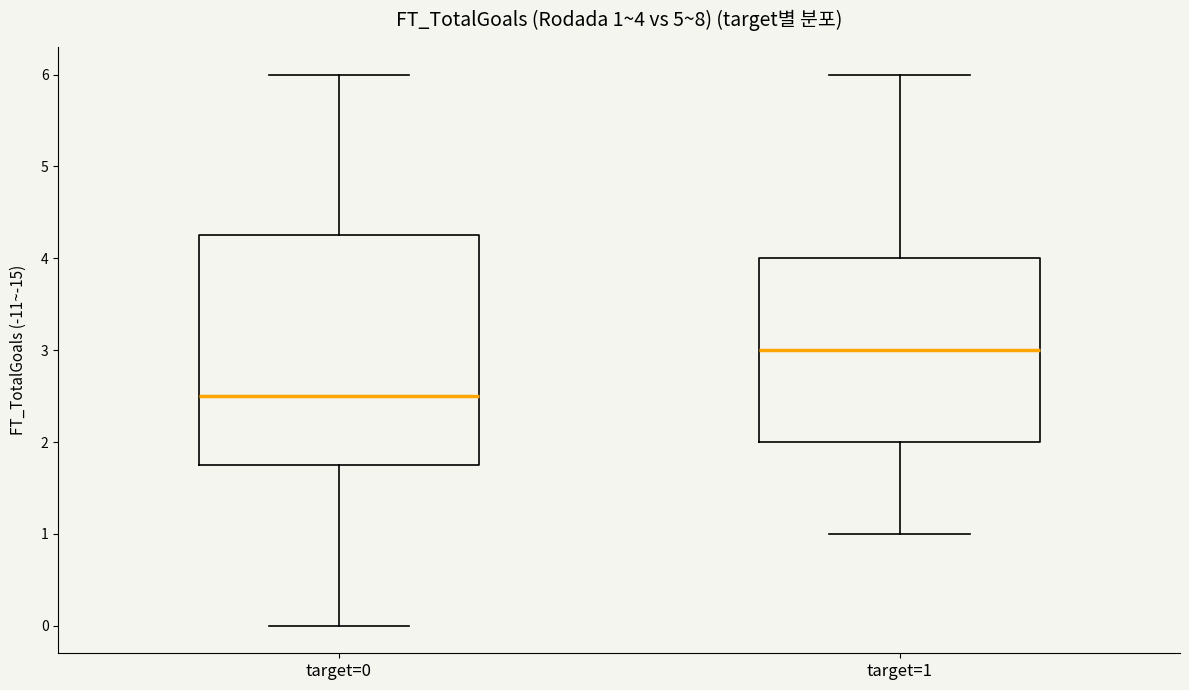

Comparing the boxes themselves (not the whiskers), which one is the tallest?

target=0